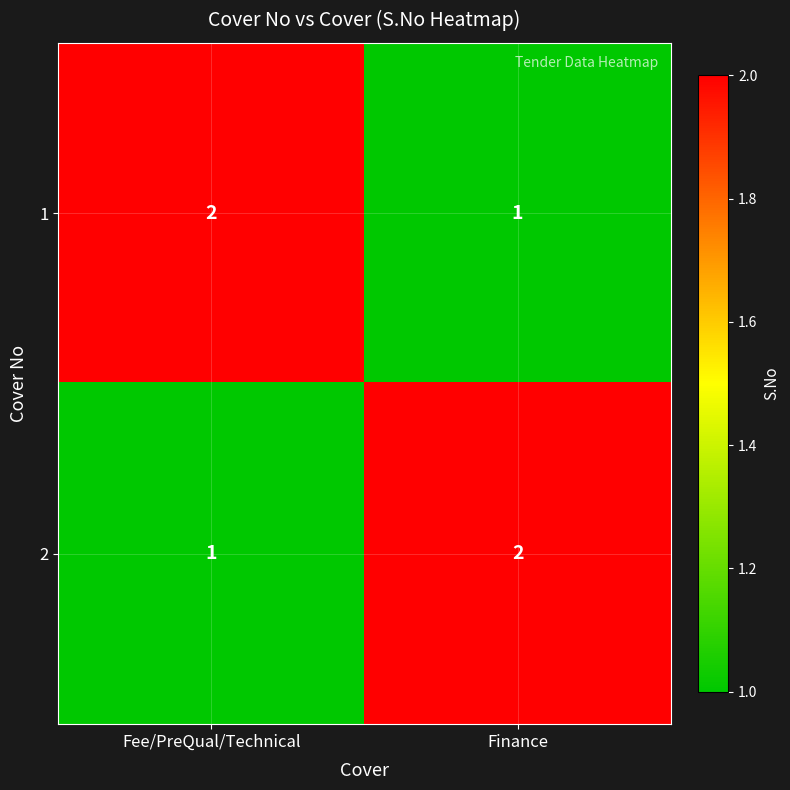

What is the sum of all 1 values?

3